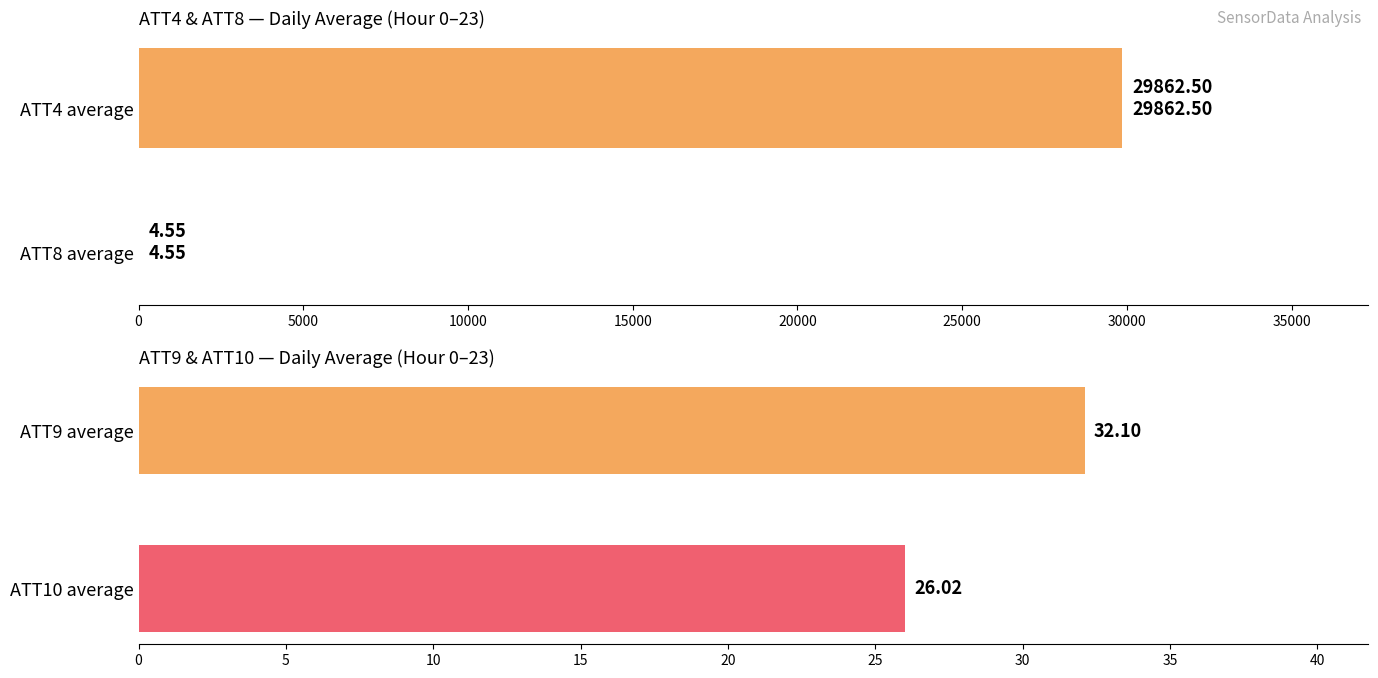

The value of ATT4 at 21 is 76776.4. True or false?

False